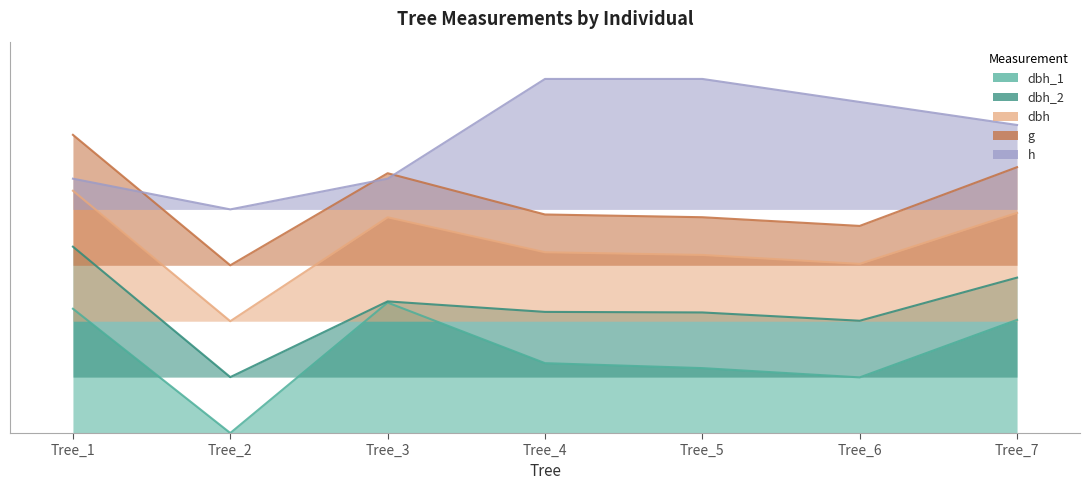

What is the sum of the dbh values at Tree_6 and Tree_1?

1.1